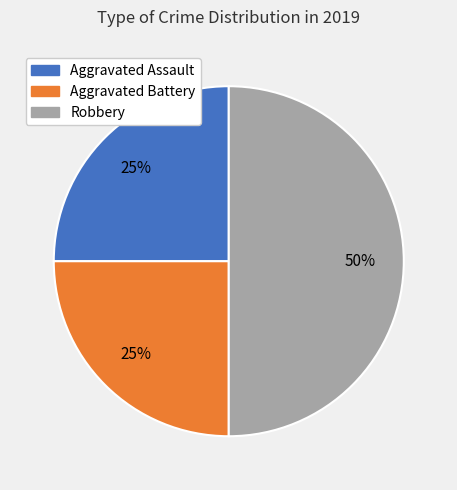

Is it true that Aggravated Assault is 25% of the pie?

True